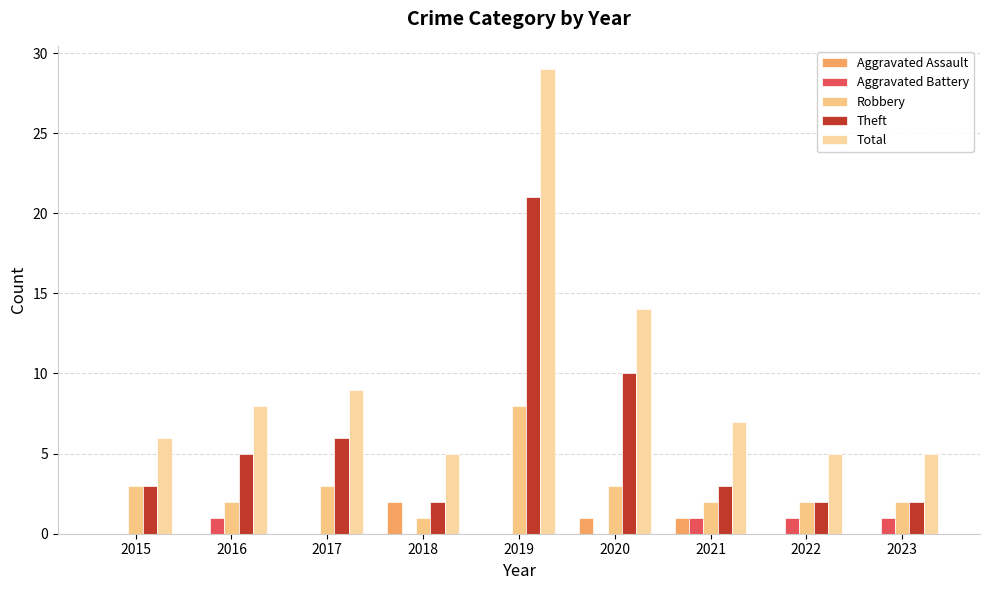

What is the value of the Aggravated Assault bar at the 4th from the left?

2